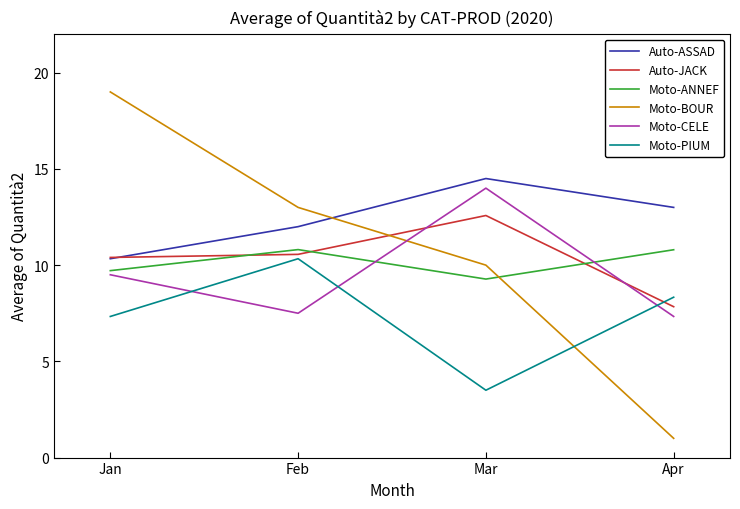

Reading left to right, list all the values displayed in this chart.

Auto-ASSAD: Jan=10.3	Feb=12.0	Mar=14.5	Apr=13.0
Auto-JACK: Jan=10.4	Feb=10.6	Mar=12.6	Apr=7.8
Moto-ANNEF: Jan=9.7	Feb=10.8	Mar=9.3	Apr=10.8
Moto-BOUR: Jan=19.0	Feb=13.0	Mar=10.0	Apr=1.0
Moto-CELE: Jan=9.5	Feb=7.5	Mar=14.0	Apr=7.3
Moto-PIUM: Jan=7.3	Feb=10.3	Mar=3.5	Apr=8.3